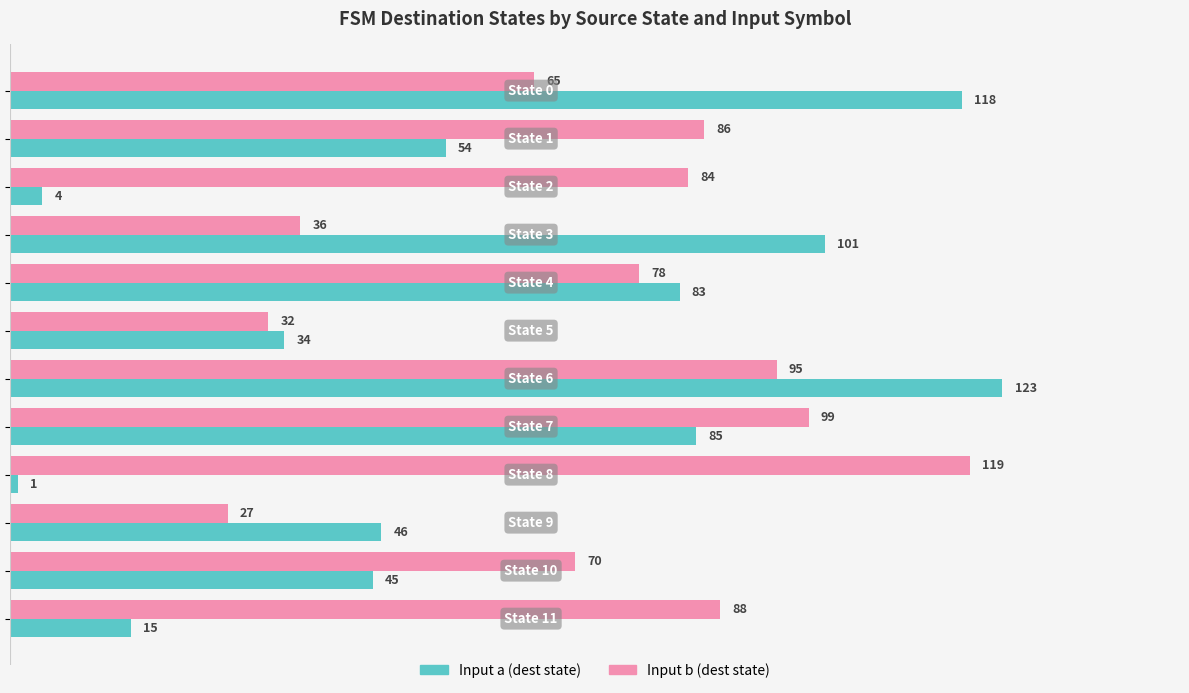

What is the difference between the second highest and minimum values in the Input b (dest state) series?

72